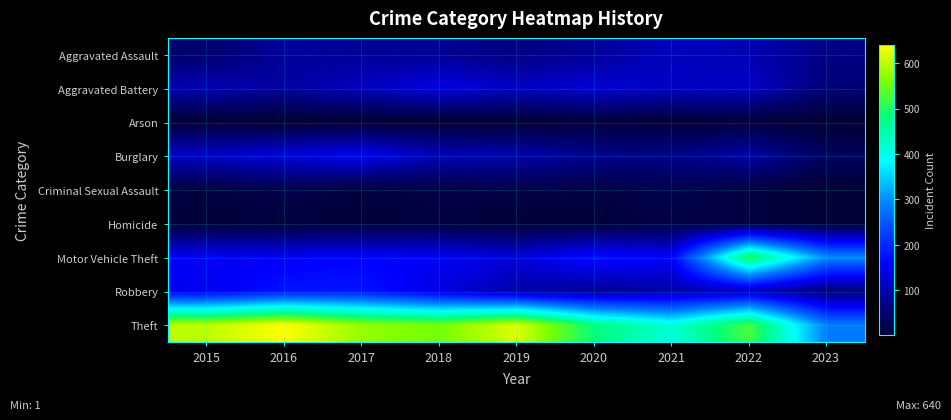

Reading left to right, transcribe all the data shown in this chart.

Aggravated Assault: 2015=51	2016=85	2017=82	2018=81	2019=66	2020=84	2021=111	2022=103	2023=70
Aggravated Battery: 2015=102	2016=90	2017=112	2018=139	2019=116	2020=128	2021=117	2022=118	2023=58
Arson: 2015=4	2016=1	2017=1	2018=2	2019=2	2020=9	2021=5	2022=9	2023=1
Burglary: 2015=120	2016=135	2017=152	2018=106	2019=100	2020=75	2021=72	2022=95	2023=38
Criminal Sexual Assault: 2015=12	2016=22	2017=10	2018=18	2019=19	2020=14	2021=24	2022=11	2023=4
Homicide: 2015=8	2016=8	2017=8	2018=10	2019=5	2020=6	2021=16	2022=13	2023=3
Motor Vehicle Theft: 2015=154	2016=153	2017=161	2018=153	2019=132	2020=174	2021=160	2022=503	2023=295
Robbery: 2015=149	2016=179	2017=180	2018=140	2019=95	2020=81	2021=95	2022=112	2023=57
Theft: 2015=598	2016=640	2017=575	2018=556	2019=618	2020=481	2021=415	2022=527	2023=284